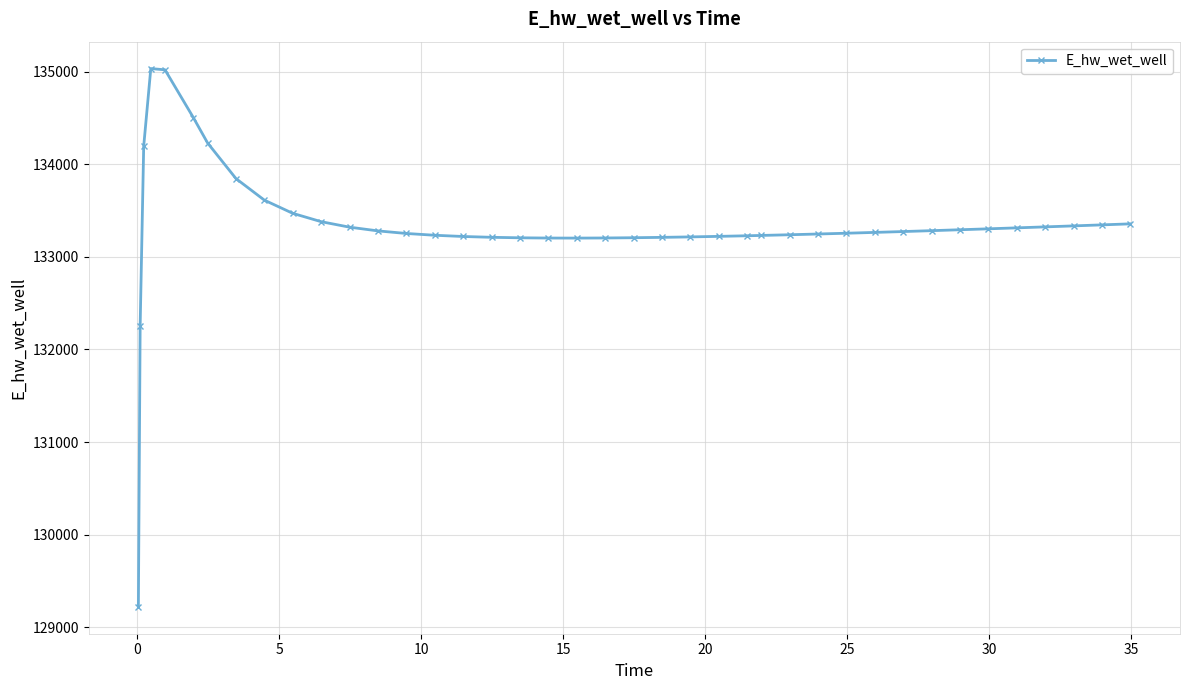

What is the value of the 8th point from the left?

133845.2